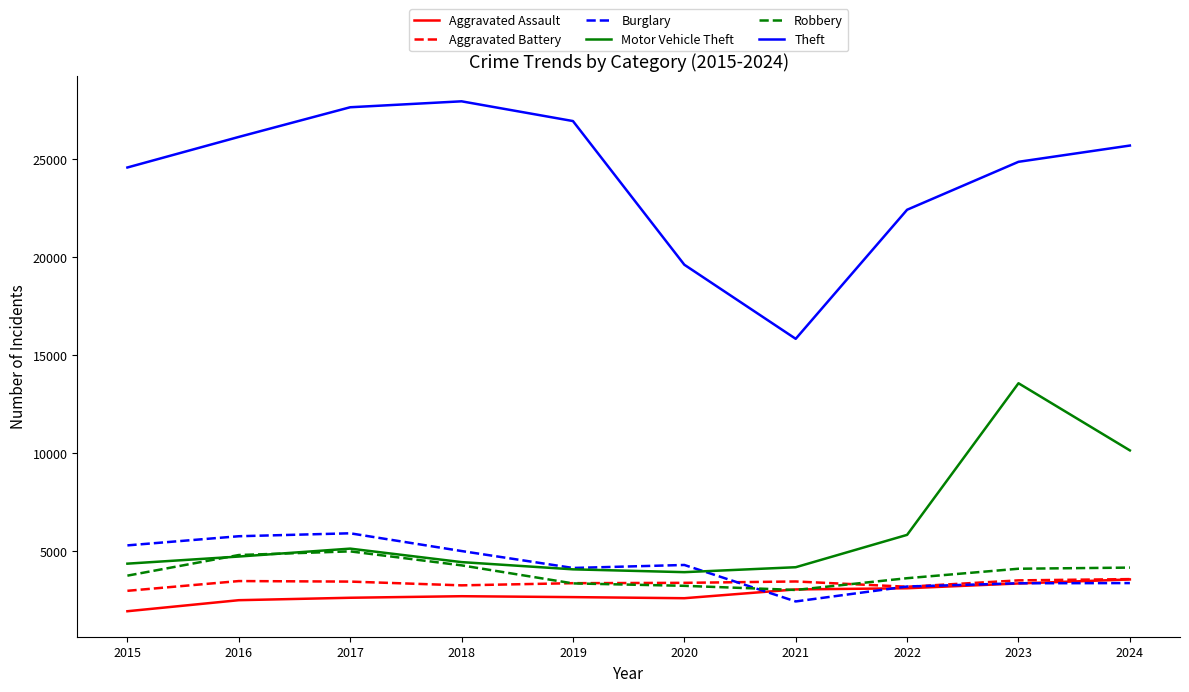

Which series has the largest total across all categories?

Theft